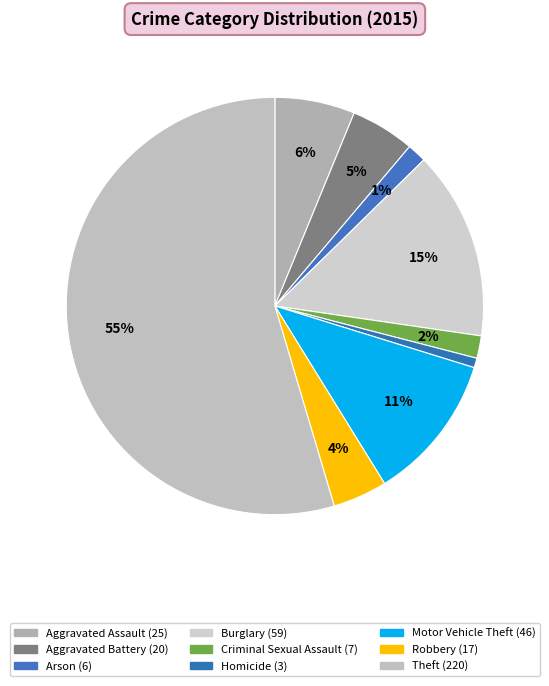

Between Robbery and Arson, which is larger?

Robbery